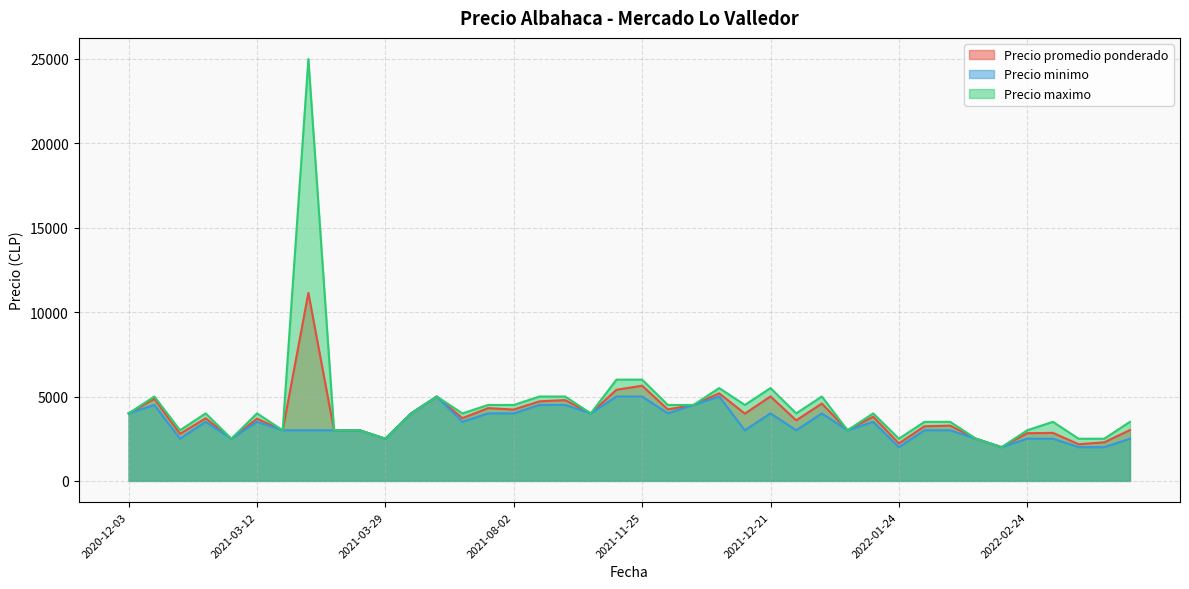

What is the difference between the highest and lowest values at 2022-01-24?

500